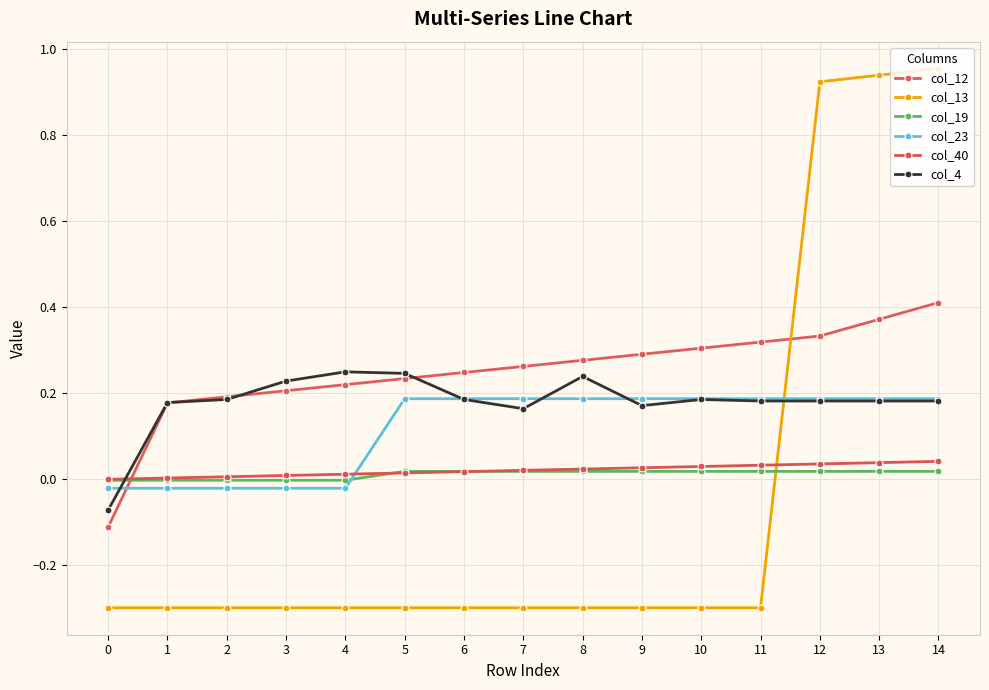

Rank the series by their maximum value, from lowest to highest.

col_19, col_40, col_23, col_4, col_12, col_13